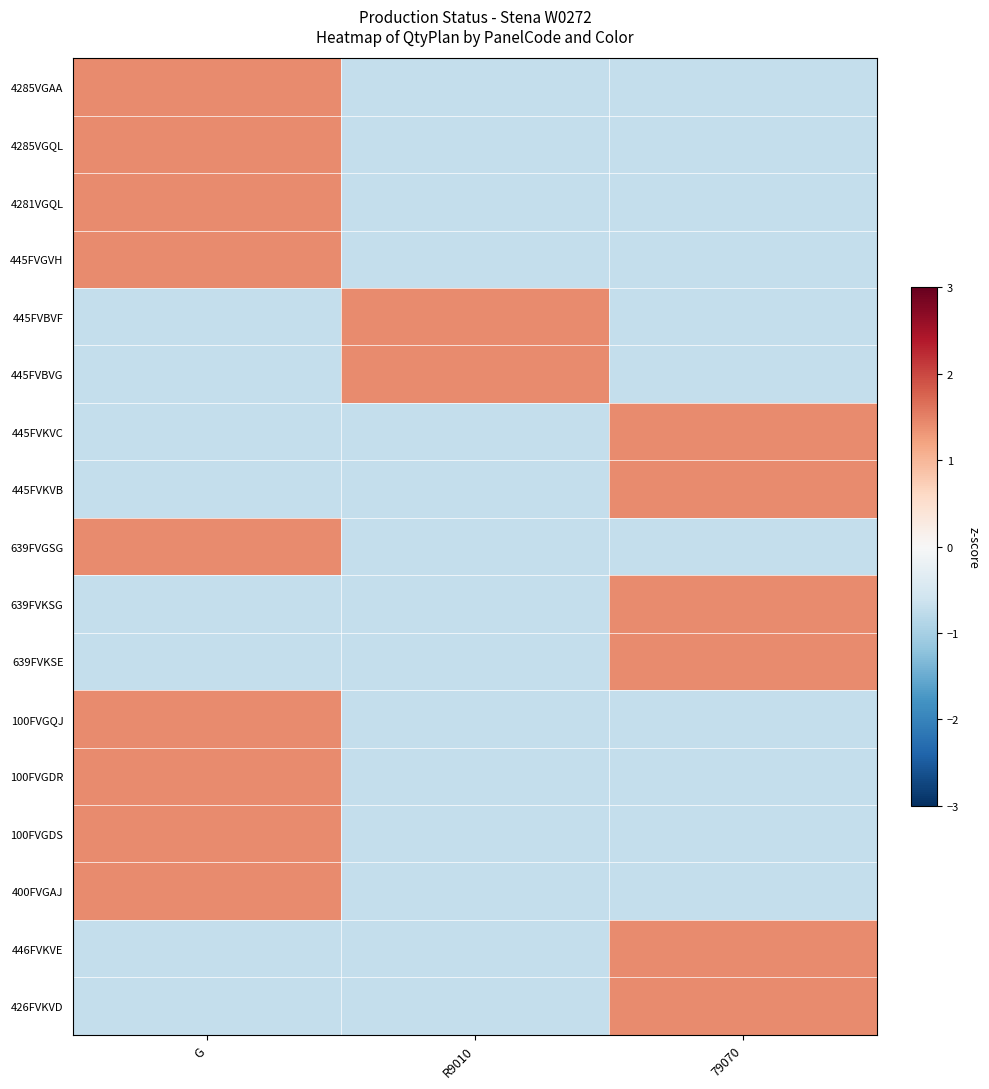

Reading left to right, transcribe all the data shown in this chart.

4285VGAA: G=1.4	R9010=-0.7	79070=-0.7
4285VGQL: G=1.4	R9010=-0.7	79070=-0.7
4281VGQL: G=1.4	R9010=-0.7	79070=-0.7
445FVGVH: G=1.4	R9010=-0.7	79070=-0.7
445FVBVF: G=-0.7	R9010=1.4	79070=-0.7
445FVBVG: G=-0.7	R9010=1.4	79070=-0.7
445FVKVC: G=-0.7	R9010=-0.7	79070=1.4
445FVKVB: G=-0.7	R9010=-0.7	79070=1.4
639FVGSG: G=1.4	R9010=-0.7	79070=-0.7
639FVKSG: G=-0.7	R9010=-0.7	79070=1.4
639FVKSE: G=-0.7	R9010=-0.7	79070=1.4
100FVGQJ: G=1.4	R9010=-0.7	79070=-0.7
100FVGDR: G=1.4	R9010=-0.7	79070=-0.7
100FVGDS: G=1.4	R9010=-0.7	79070=-0.7
400FVGAJ: G=1.4	R9010=-0.7	79070=-0.7
446FVKVE: G=-0.7	R9010=-0.7	79070=1.4
426FVKVD: G=-0.7	R9010=-0.7	79070=1.4